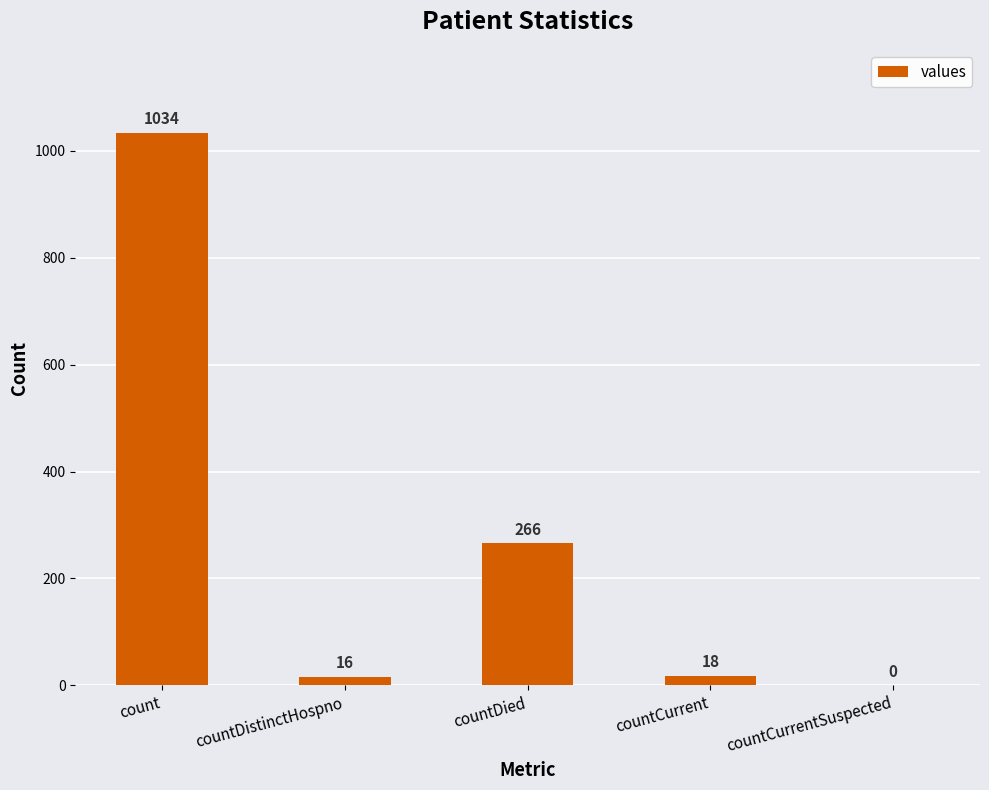

Reading left to right, what are all the values shown in this chart?

count=1034	countDistinctHospno=16	countDied=266	countCurrent=18	countCurrentSuspected=0